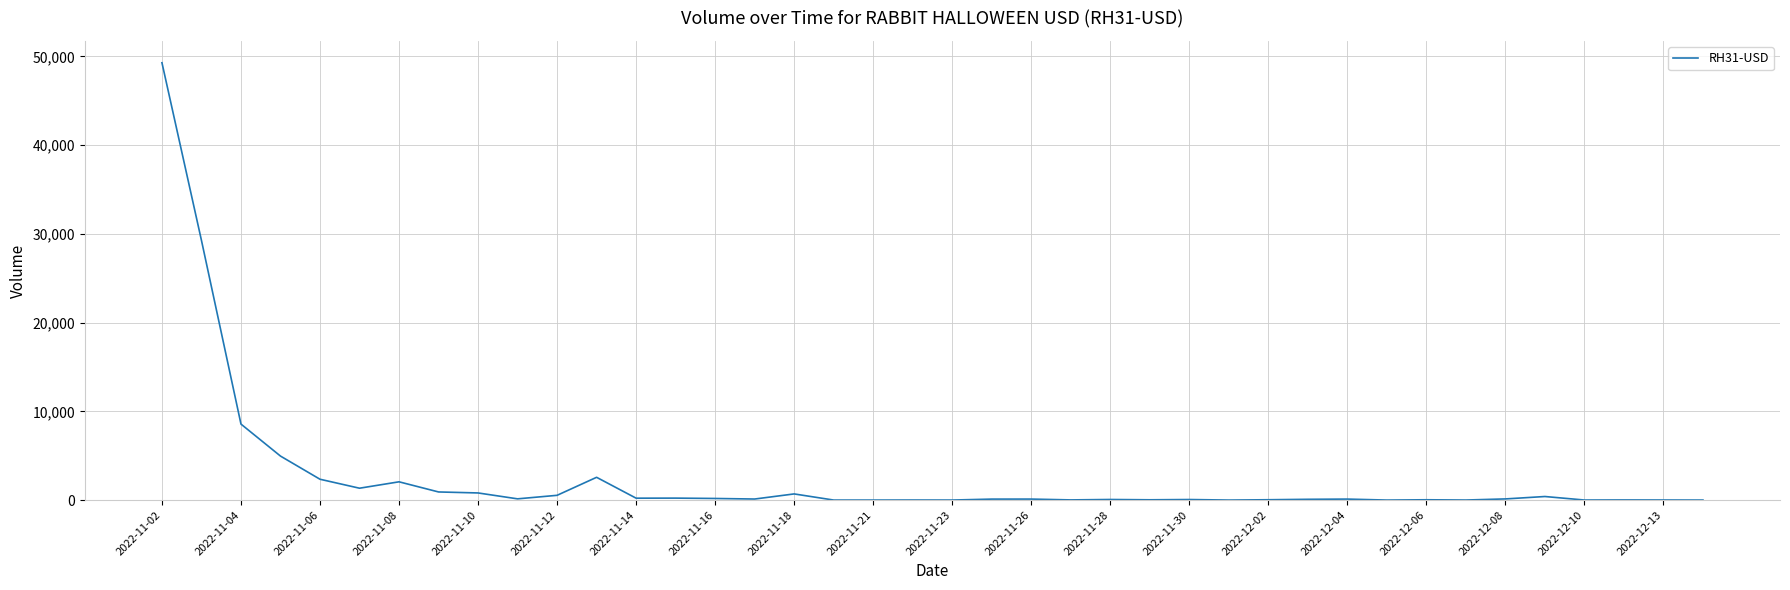

What is the greatest value displayed?

49295